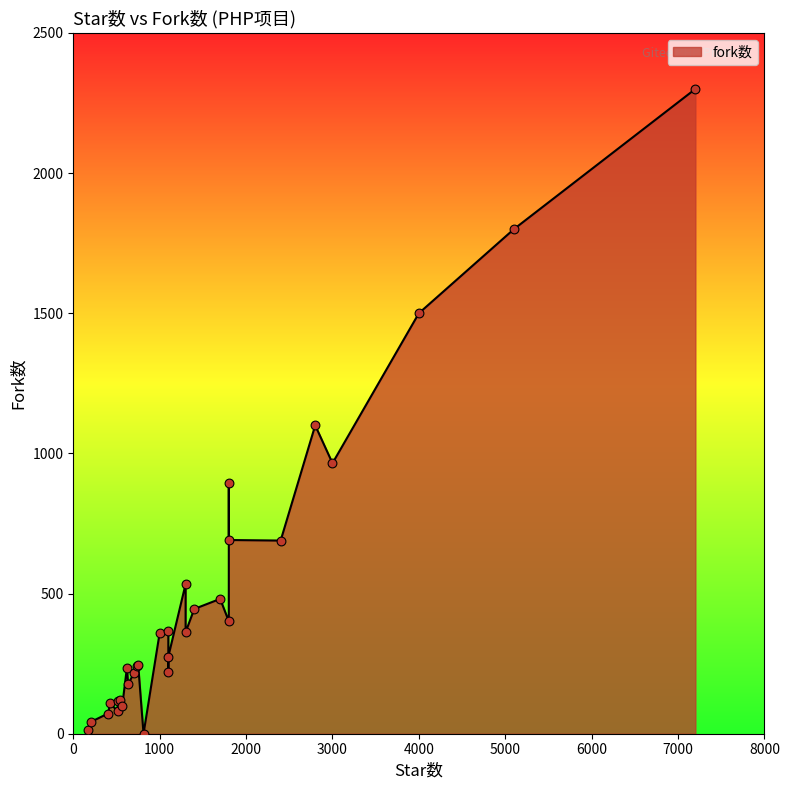

What is the ratio of the value at 1800 to the value at 427?

6.4